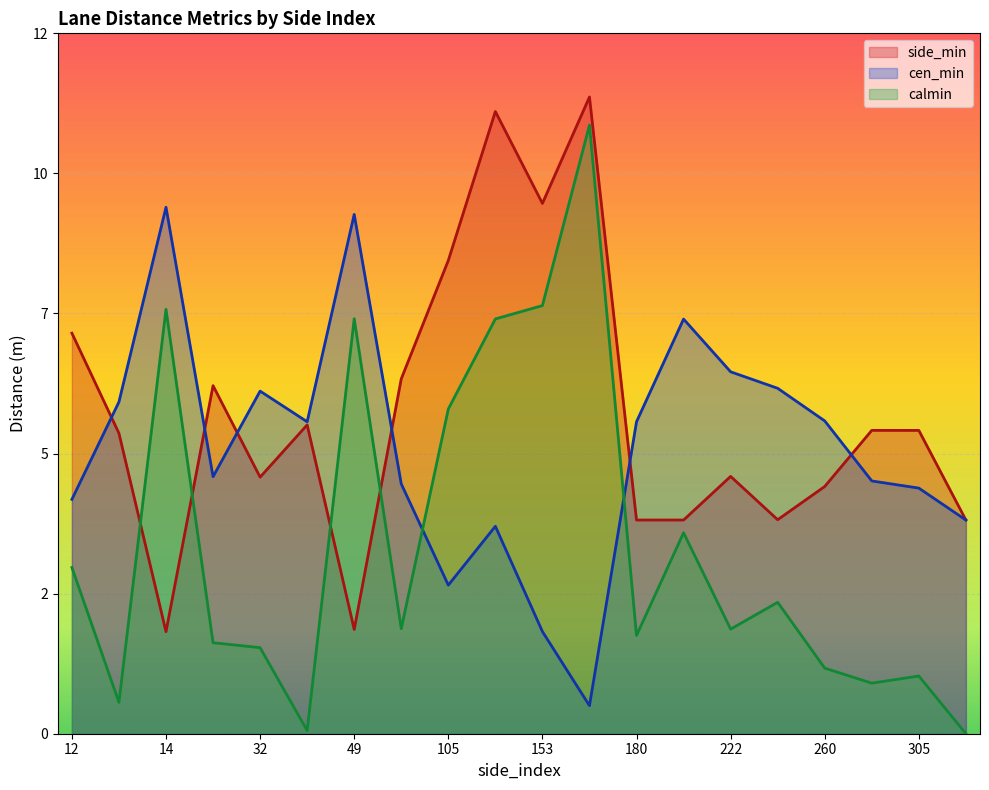

How many lines are shown in the chart?

3